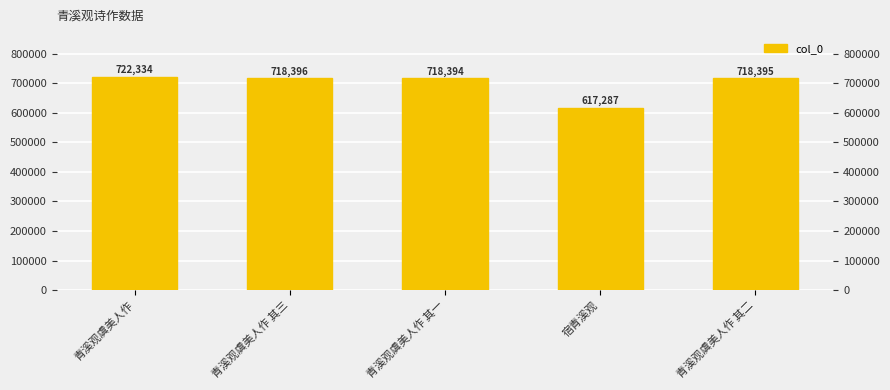

What is the smallest value displayed?

617287